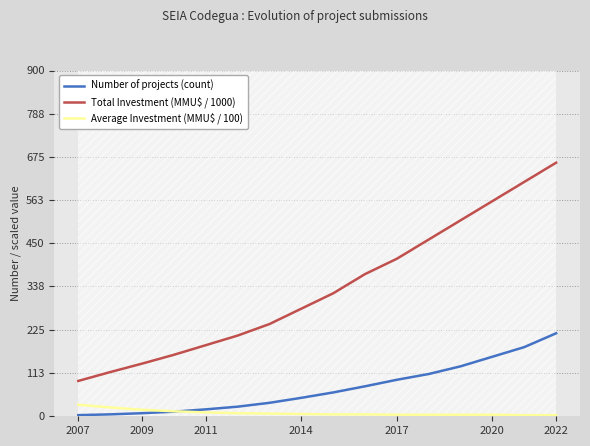

True or false: Number of projects (count) and Total Investment (MMU$ / 1000) cross at least once.

False